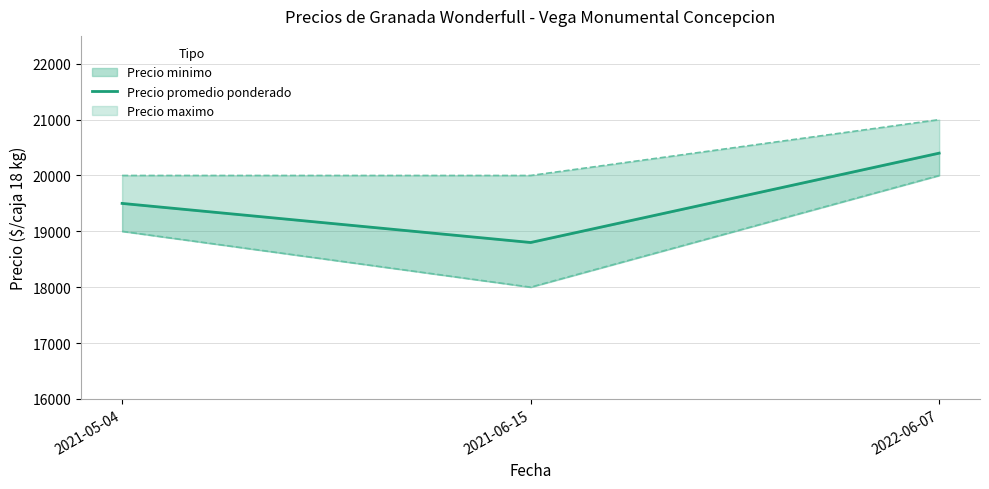

How many categories are shown in the chart?

3